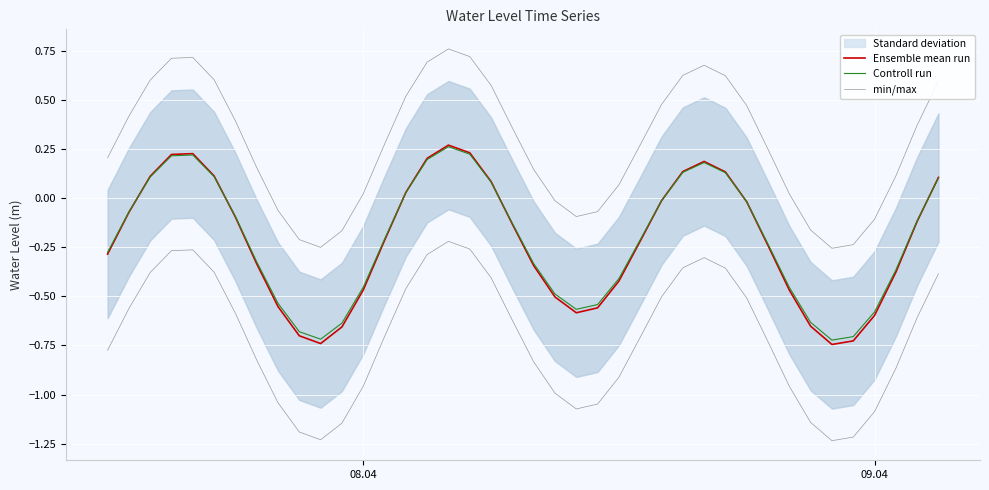

What value does the Controll run series have at 09.04?

-0.6